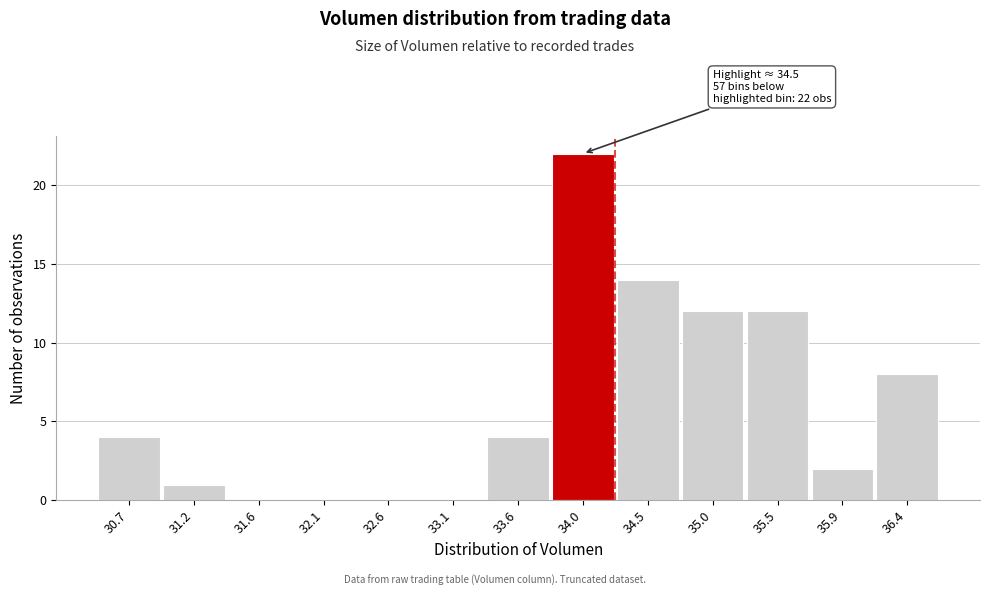

Reading left to right, list all the values displayed in this chart.

30.7=4	31.2=1	31.6=0	32.1=0	32.6=0	33.1=0	33.6=4	34.0=22	34.5=14	35.0=12	35.5=12	35.9=2	36.4=8